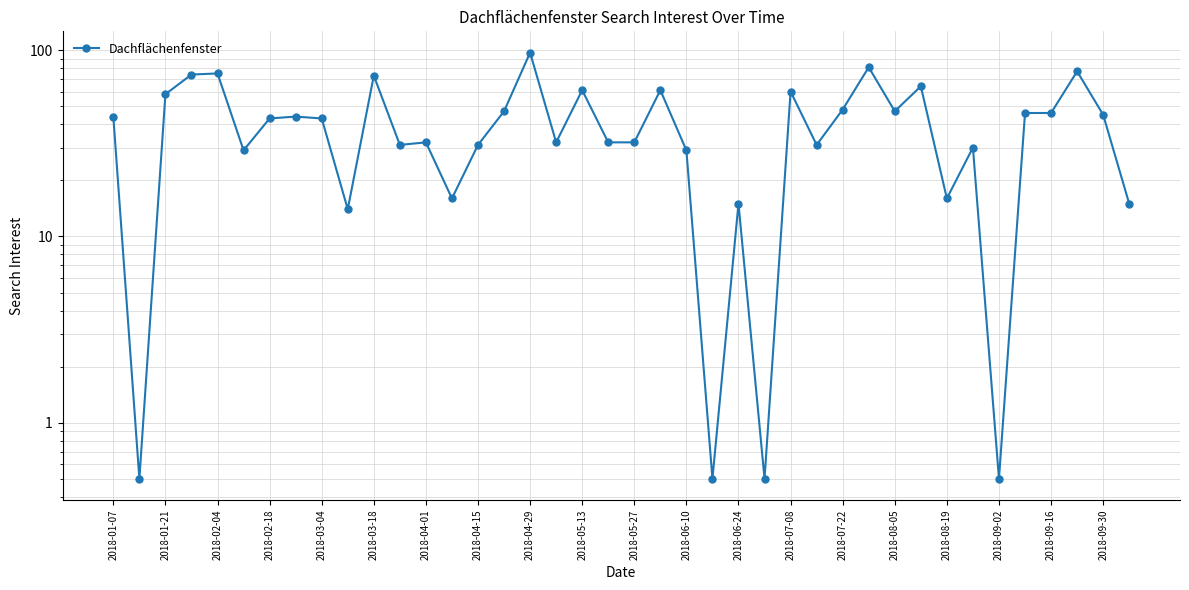

Reading left to right, transcribe all the data shown in this chart.

44.0	0.5	58.0	74.0	75.0	29.0	43.0	44.0	43.0	14.0	73.0	31.0	32.0	16.0	31.0	47.0	97.0	32.0	61.0	32.0	32.0	61.0	29.0	0.5	15.0	0.5	60.0	31.0	48.0	81.0	47.0	64.0	16.0	30.0	0.5	46.0	46.0	77.0	45.0	15.0